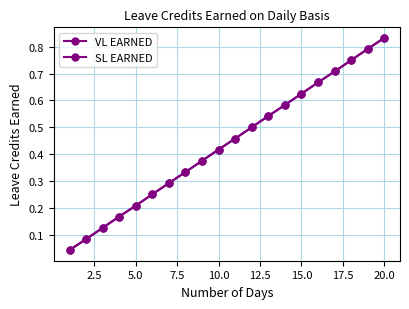

What are all the series names shown in the legend?

VL EARNED, SL EARNED